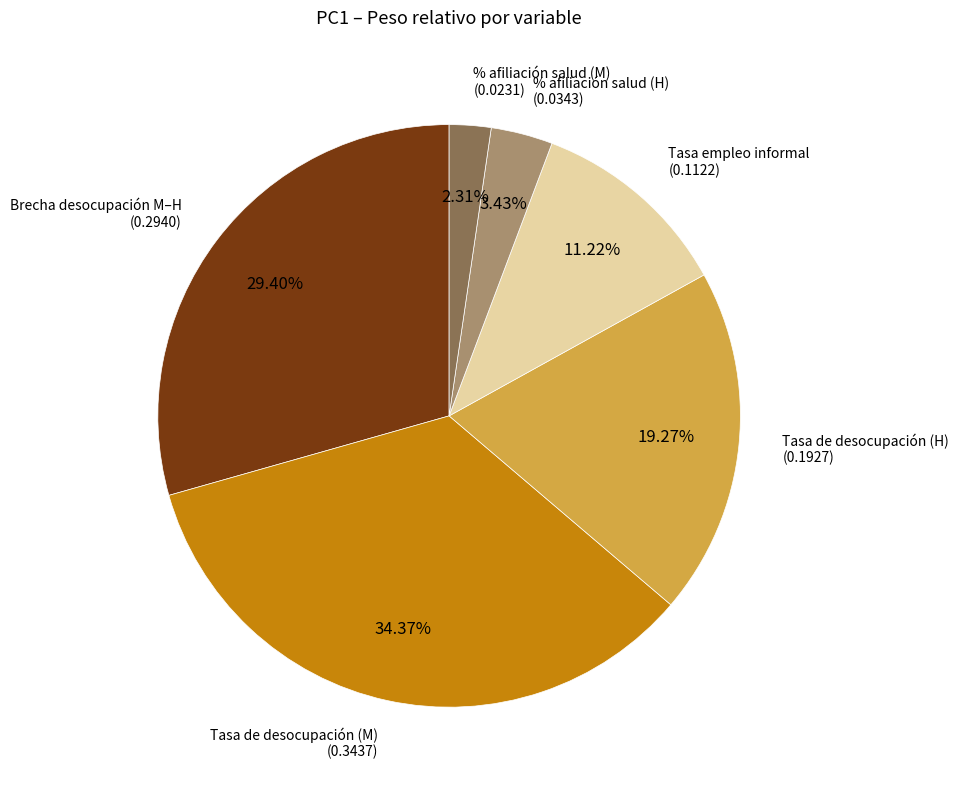

How many segments does this pie chart have?

6